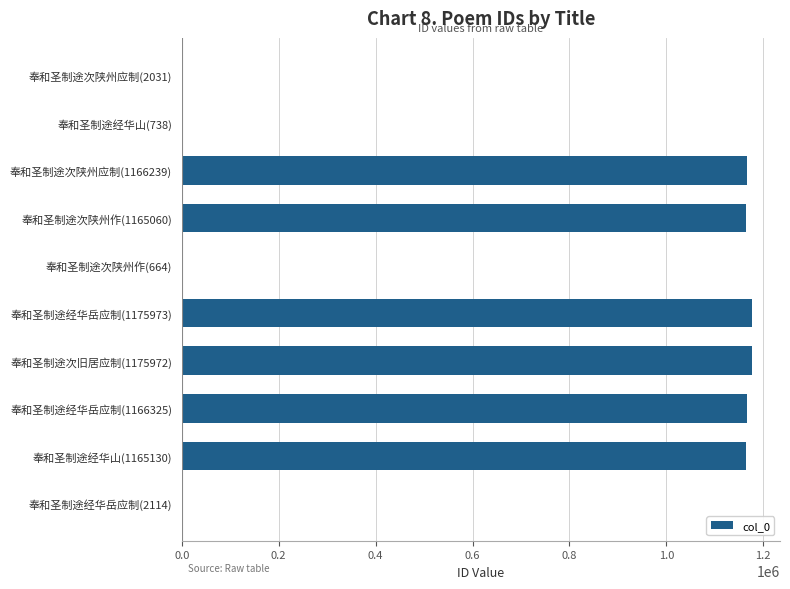

True or false: the data shows 734122 at 奉和圣制途经华岳应制(1175973).

False